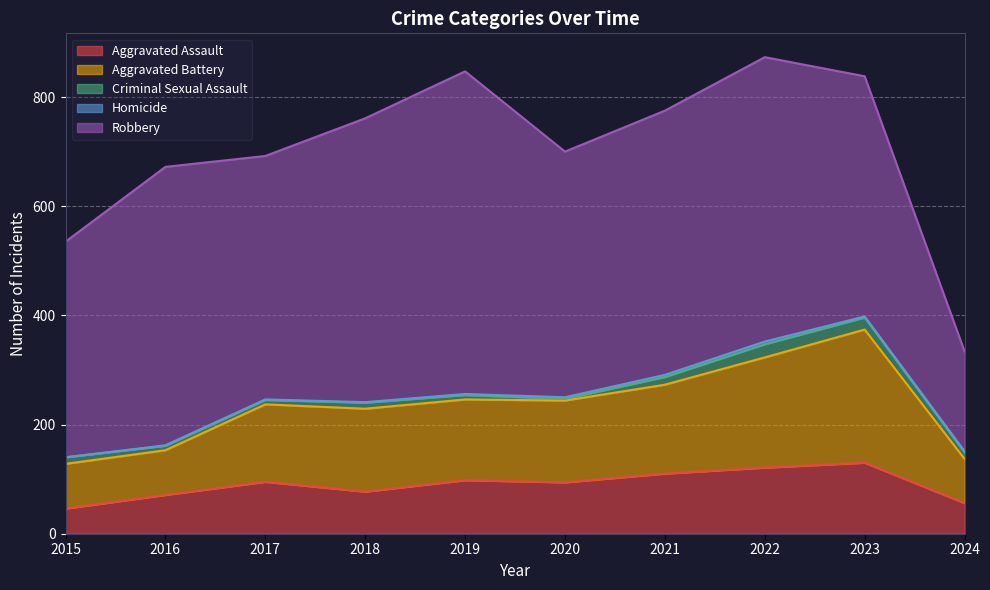

What value does the Aggravated Assault series have at 2016?

71